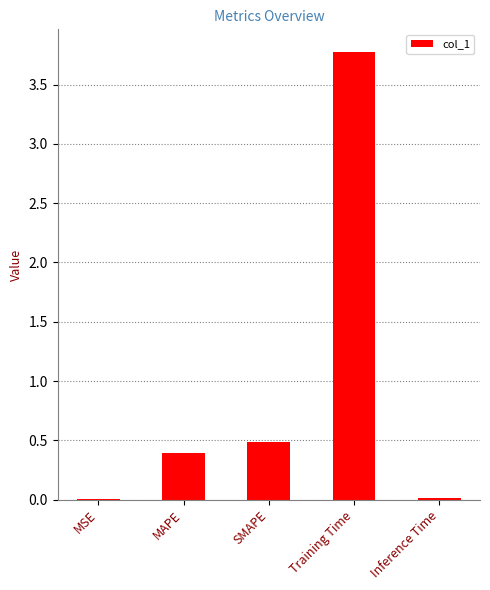

Which label corresponds to the largest value in the chart?

Training Time